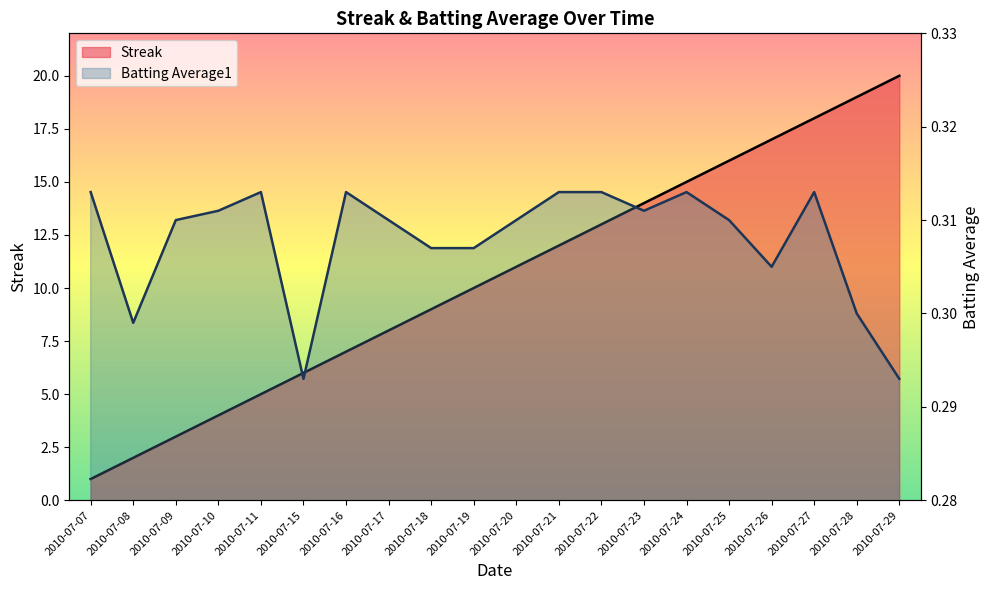

What value does the Batting Average1 series have at 2010-07-24?

0.3